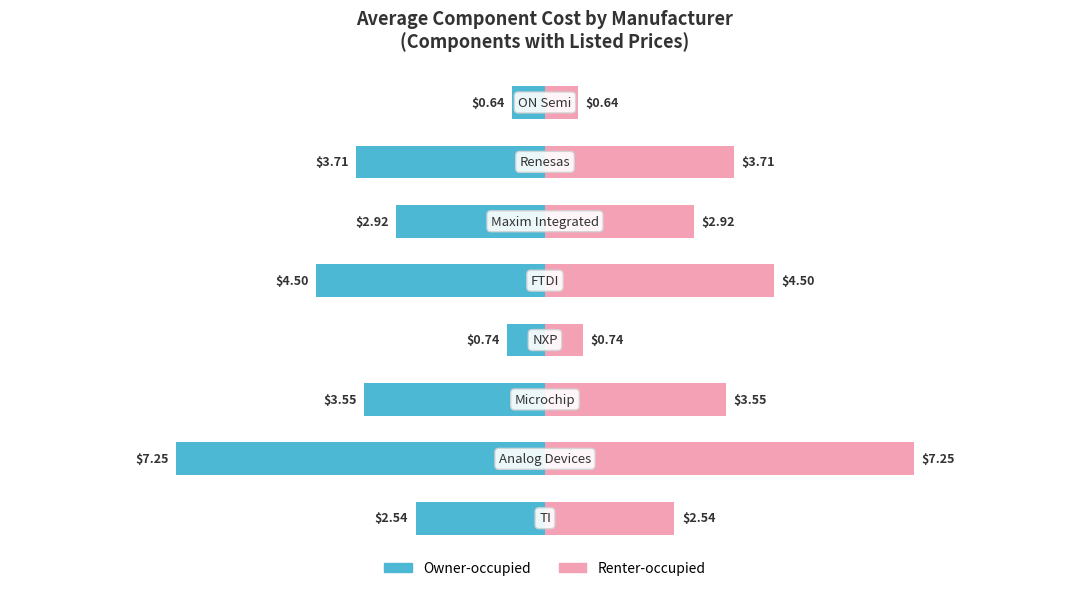

What is the difference between the maximum and minimum values in the Owner-occupied series?

6.6